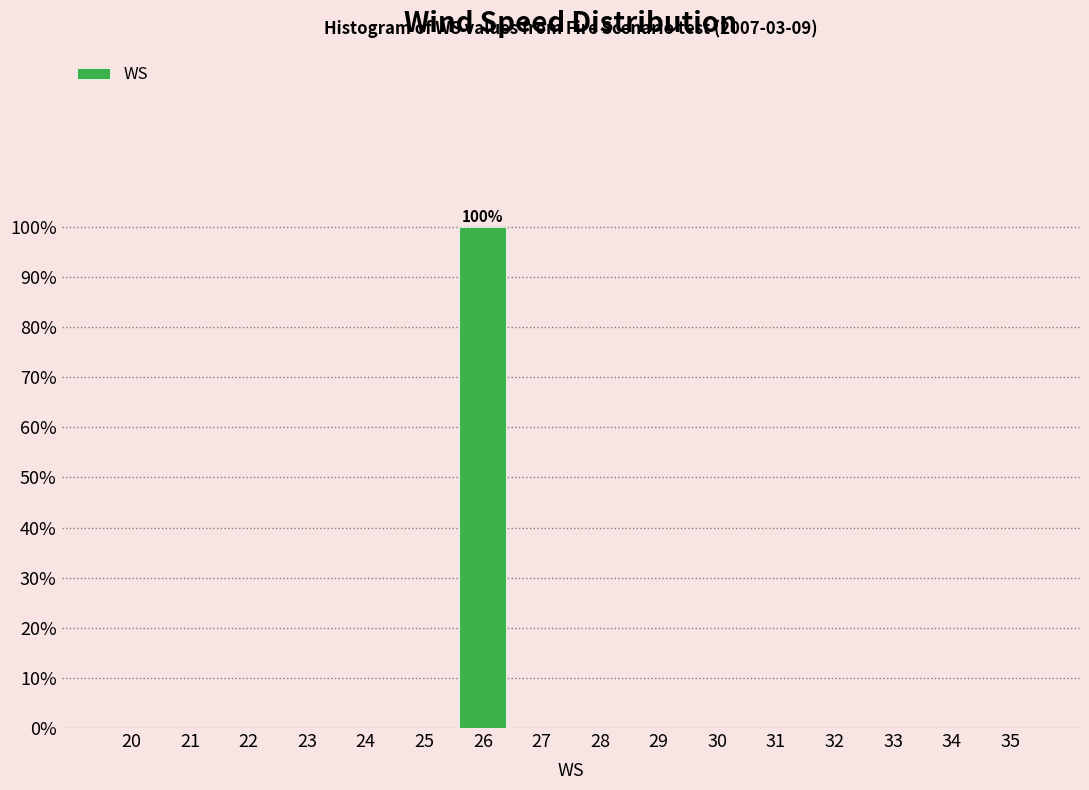

Reading left to right, transcribe all the data shown in this chart.

20=0	21=0	22=0	23=0	24=0	25=0	26=100	27=0	28=0	29=0	30=0	31=0	32=0	33=0	34=0	35=0